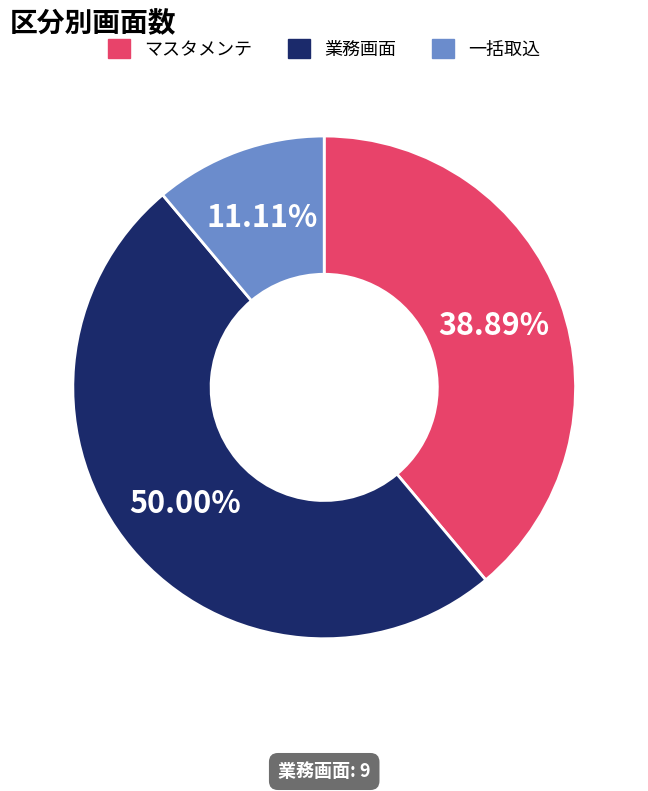

To the nearest percent, what is the combined percentage of マスタメンテ and 一括取込?

50%